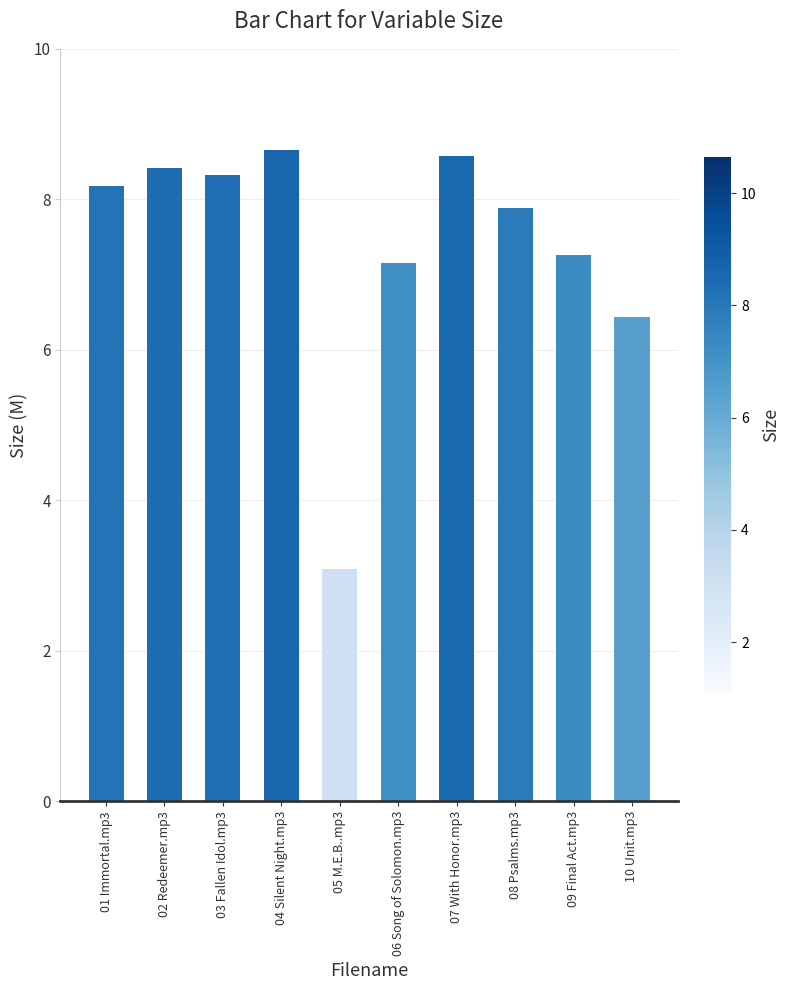

Are the bars grouped side by side (vs. stacked)?

No